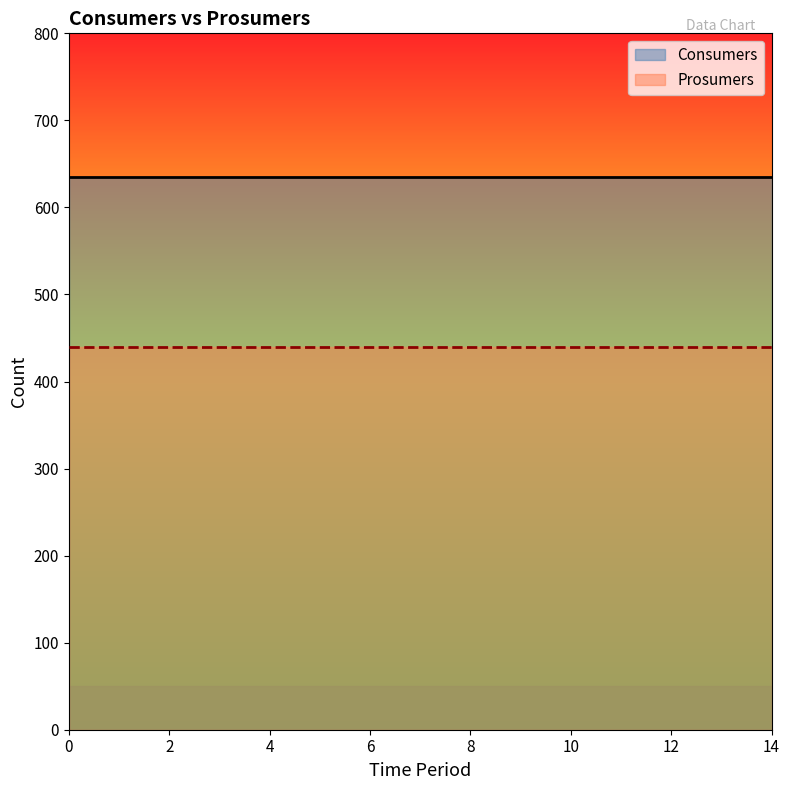

True or false: Consumers has more than 1 interior local peaks.

False